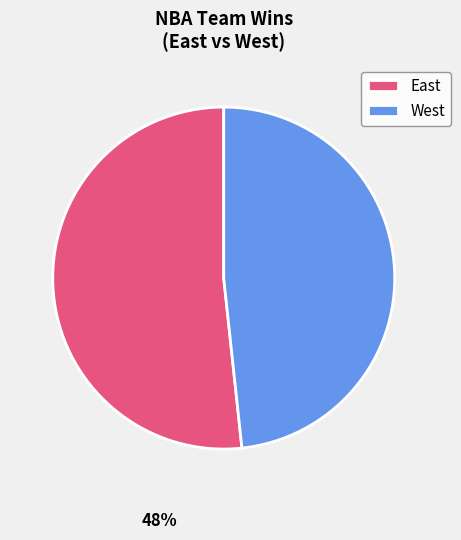

What percentage is the East slice, to the nearest percent?

52%